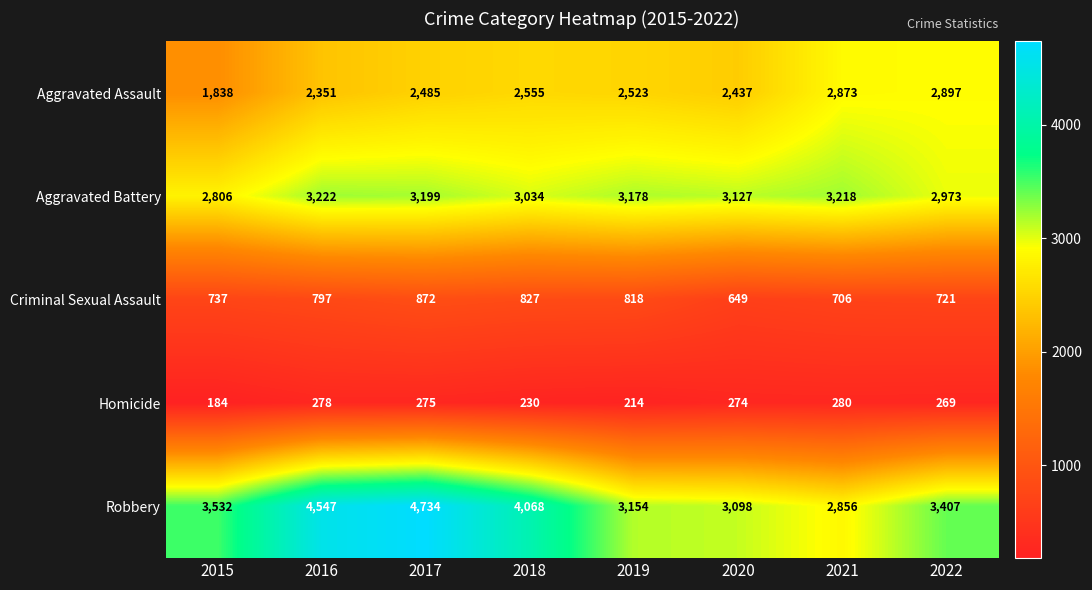

The Homicide series shows 184 at 2015. True or false?

True